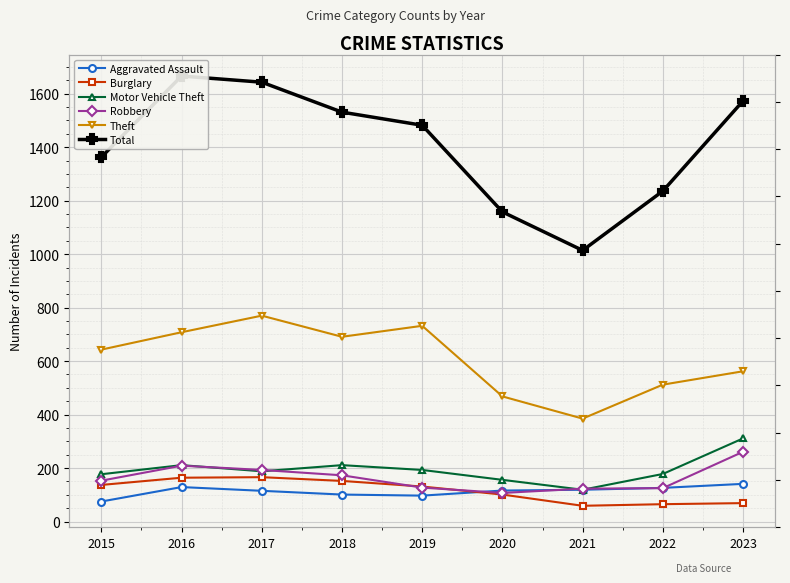

What is the average value of the Motor Vehicle Theft series?

194